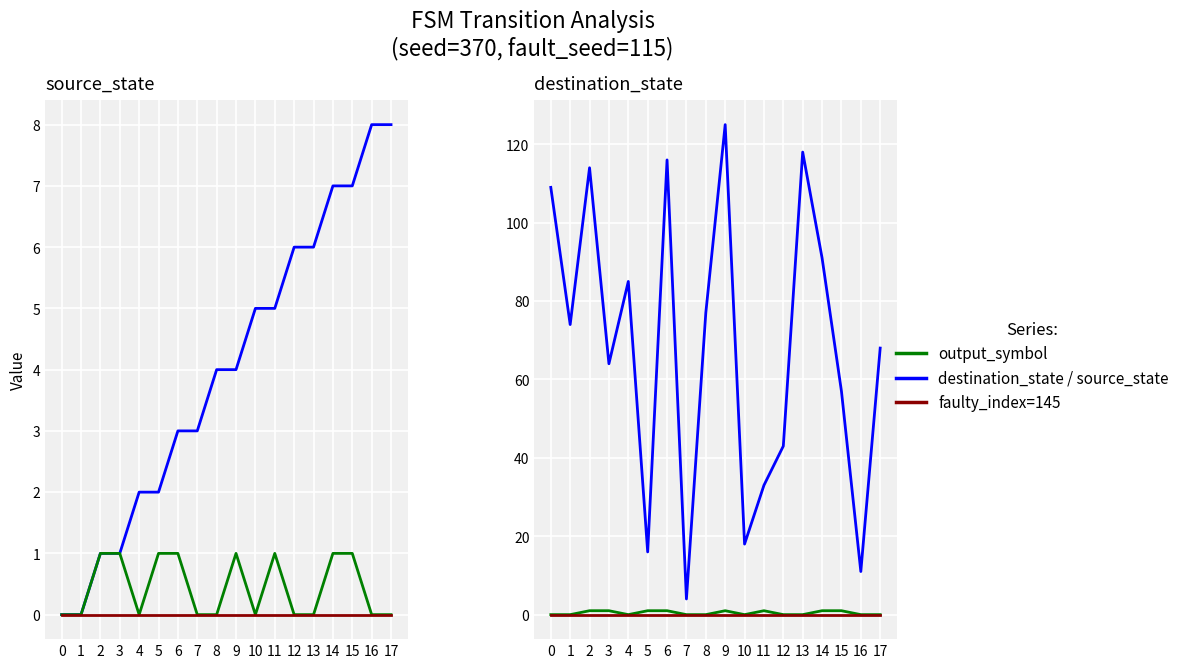

Reading left to right, transcribe all the data shown in this chart.

source_state: 0	0	1	1	2	2	3	3	4	4	5	5	6	6	7	7	8	8
output_symbol: 0	0	1	1	0	1	1	0	0	1	0	1	0	0	1	1	0	0
destination_state: 109	74	114	64	85	16	116	4	77	125	18	33	43	118	91	57	11	68